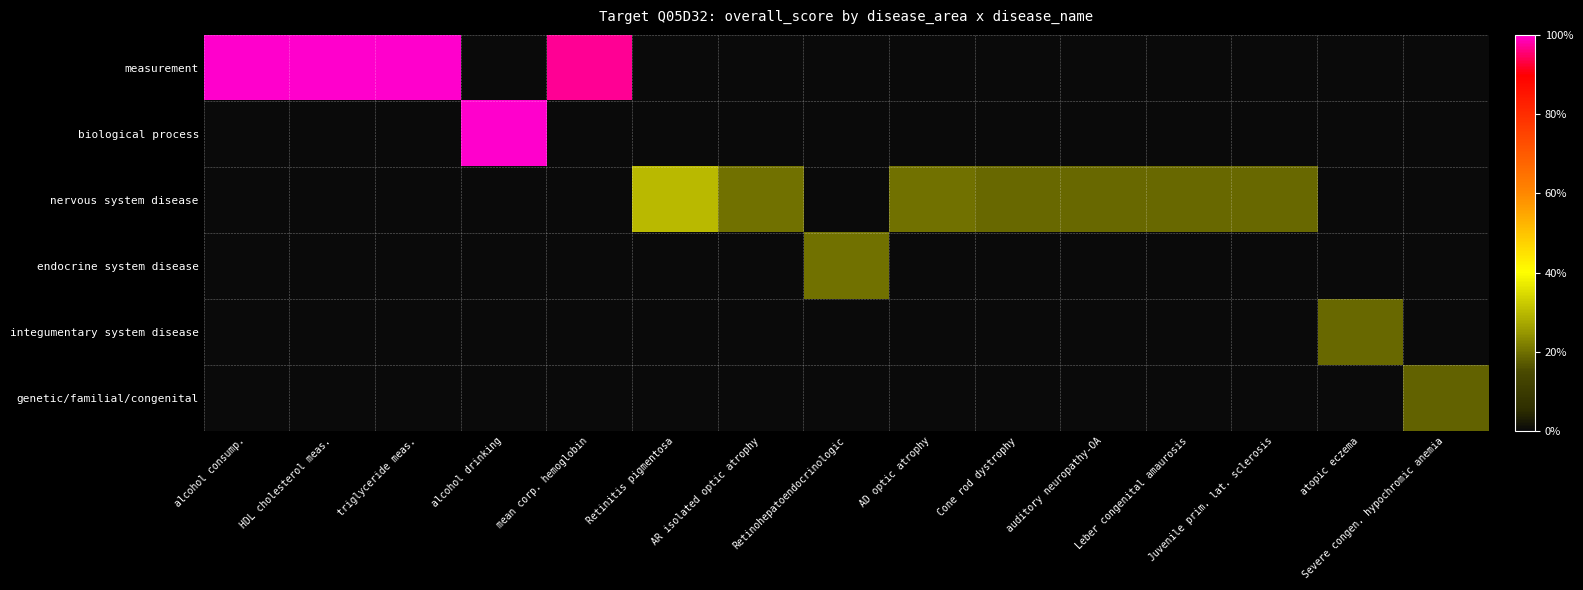

At how many categories does at least one series exceed 0?

15